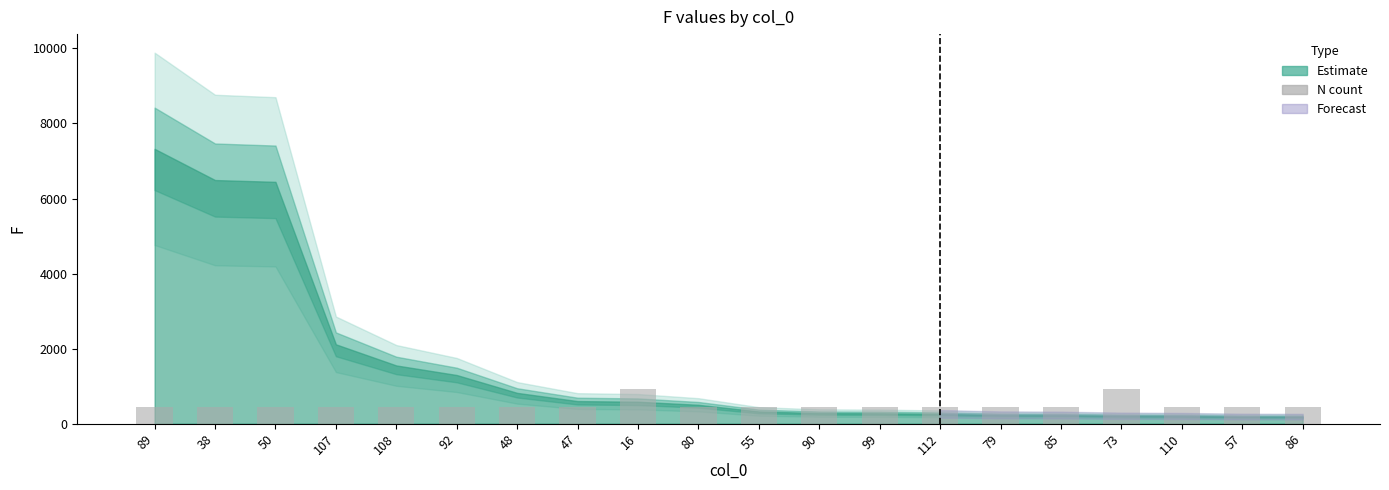

What is the sum of the values at 48 and 38?

915.5